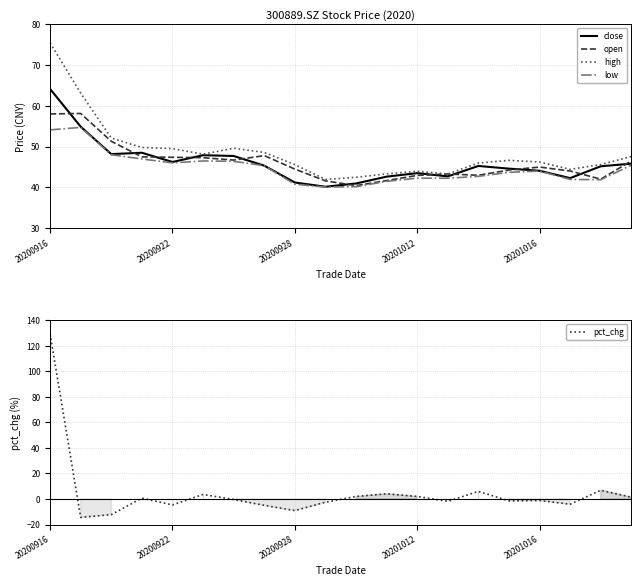

What is the average value of the close series?

46.1